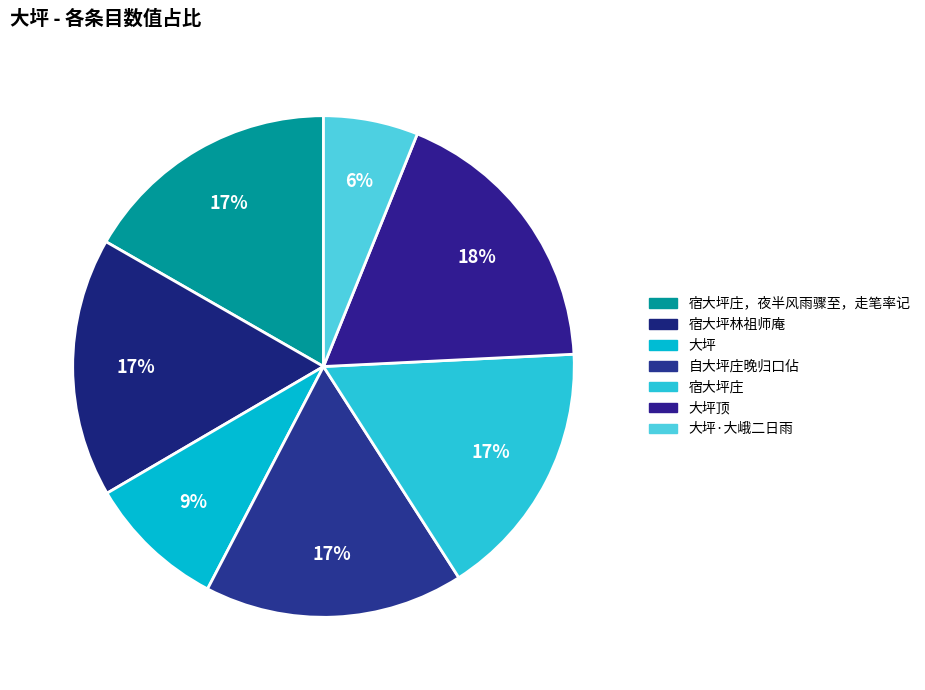

Combined, do 宿大坪庄，夜半风雨骤至，走笔率记 and 大坪·大峨二日雨 account for over 50%?

No